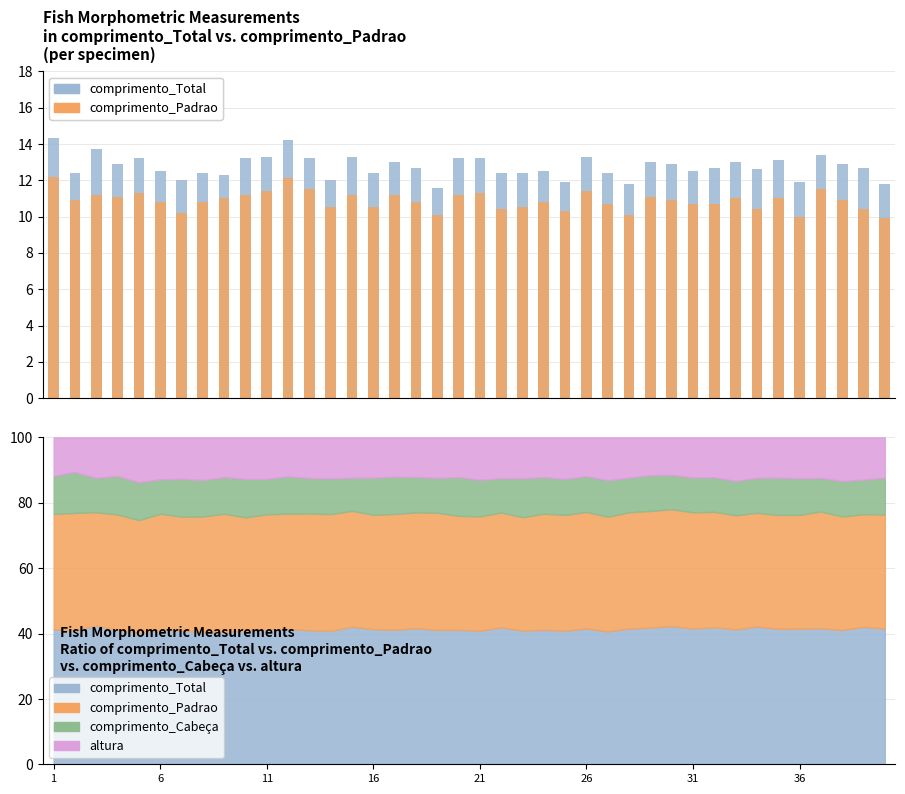

How many categories are shown in the chart?

40